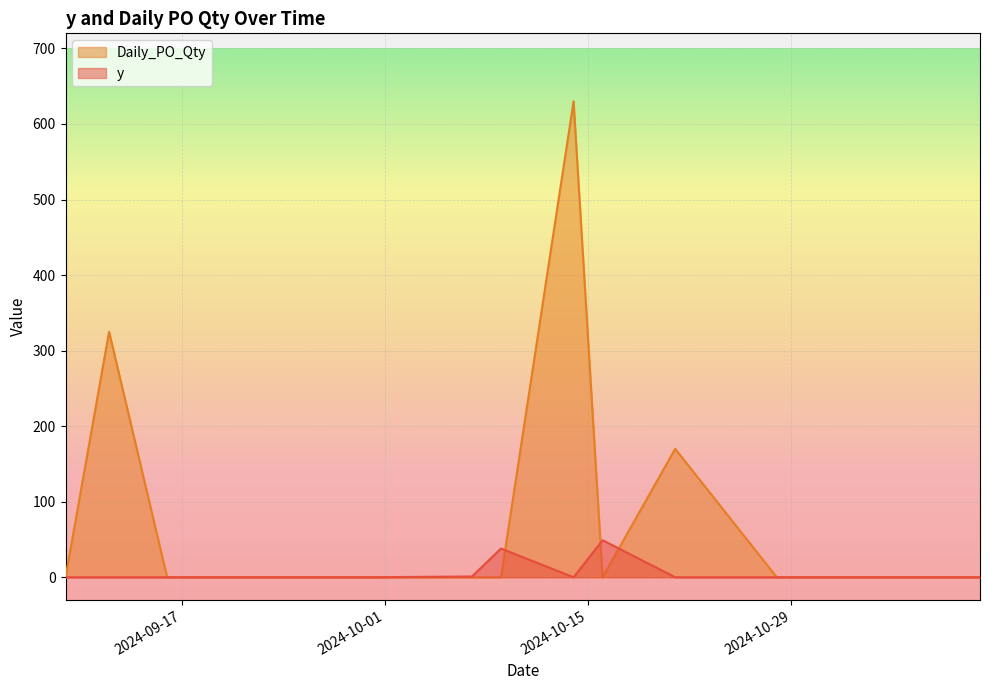

Reading right to left, list all the values displayed in this chart.

y: 0	0	0	0	49	0	38	1	0	0	0	0	0
Daily_PO_Qty: 0	0	0	170	0	630	0	0	0	0	0	325	0